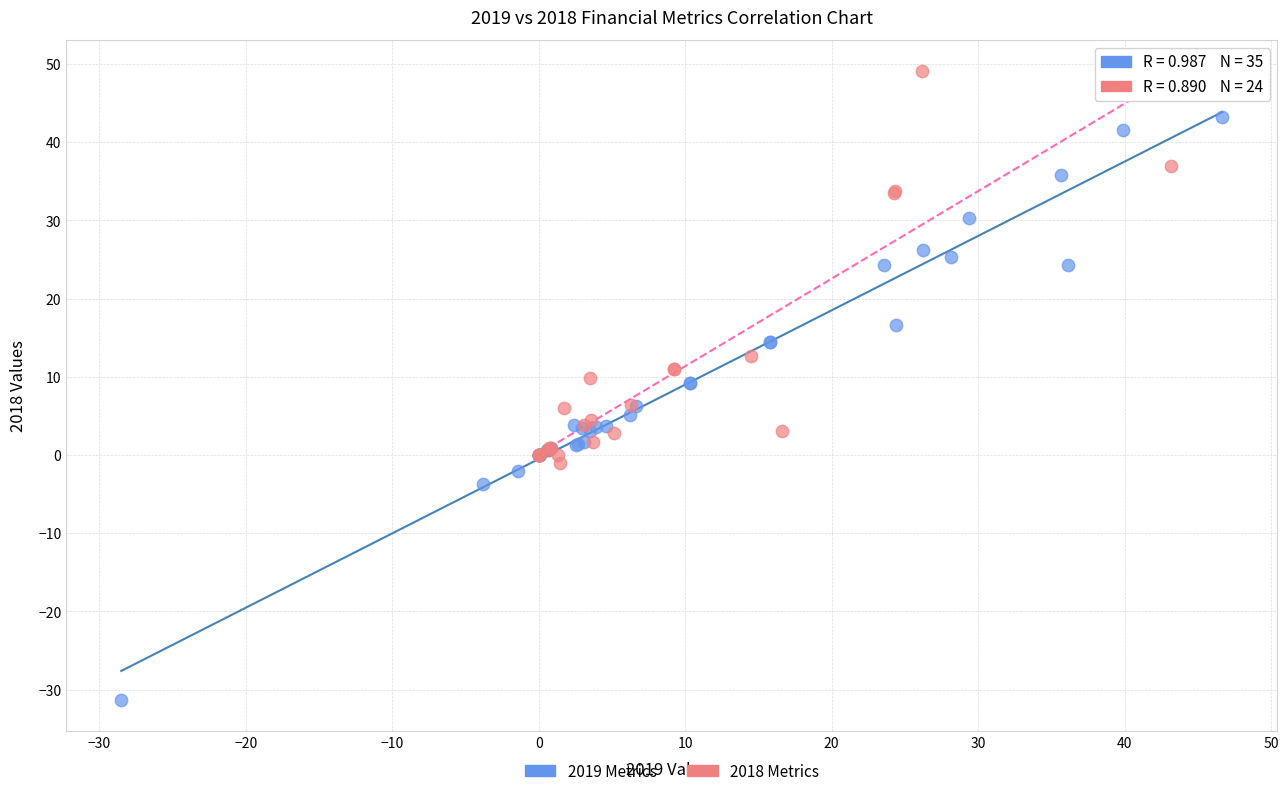

Which series contains the highest Y value?

2018 Metrics